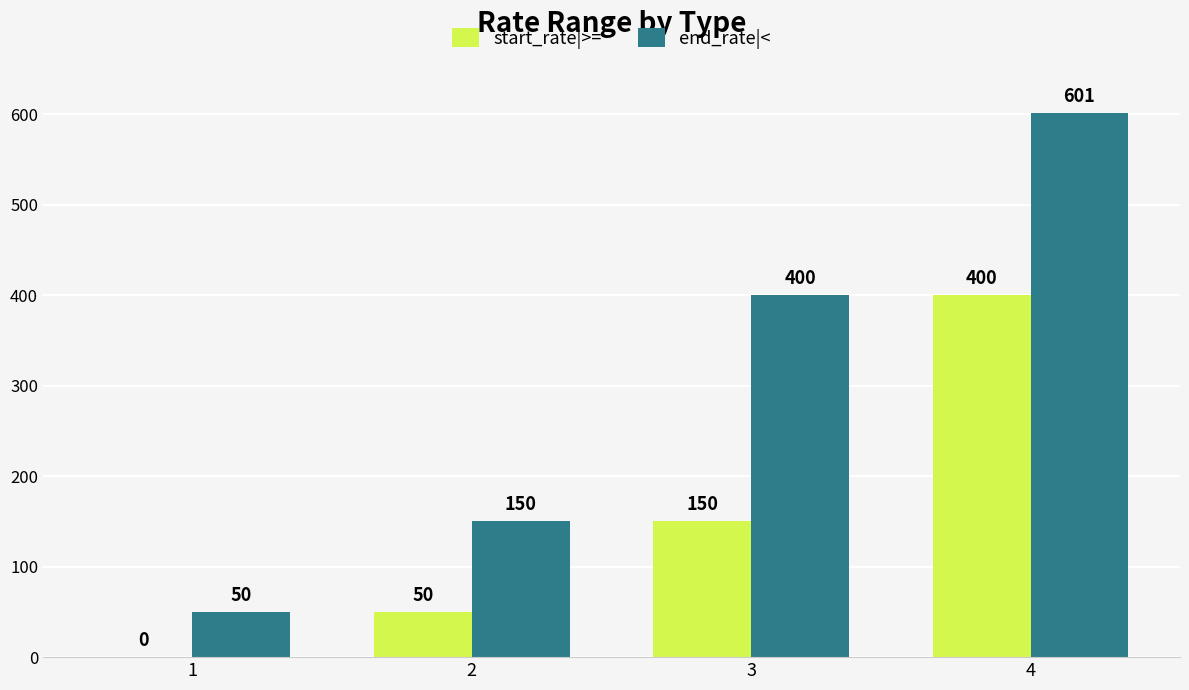

What is the sum of all start_rate|>= values?

600